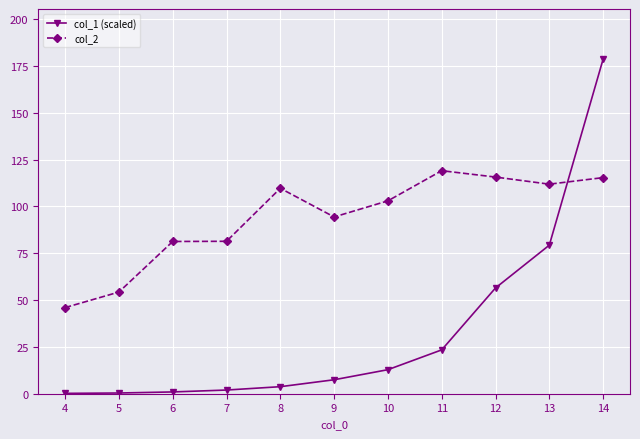

Where does the col_1 (scaled) series first go above 7?

9